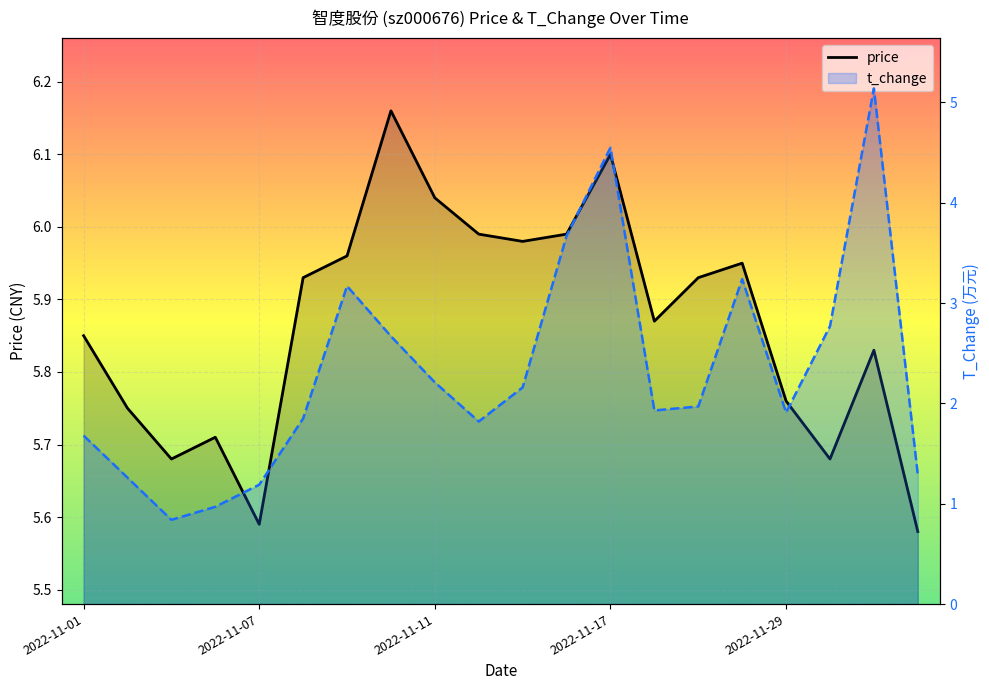

Which category has the highest value across all series?

7